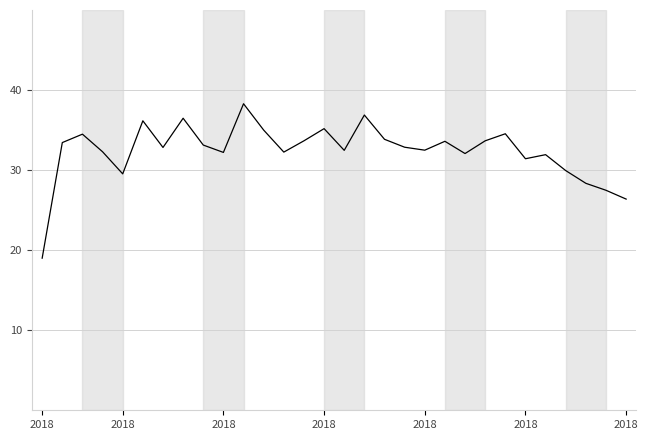

What is the maximum value shown in the chart?

38.3